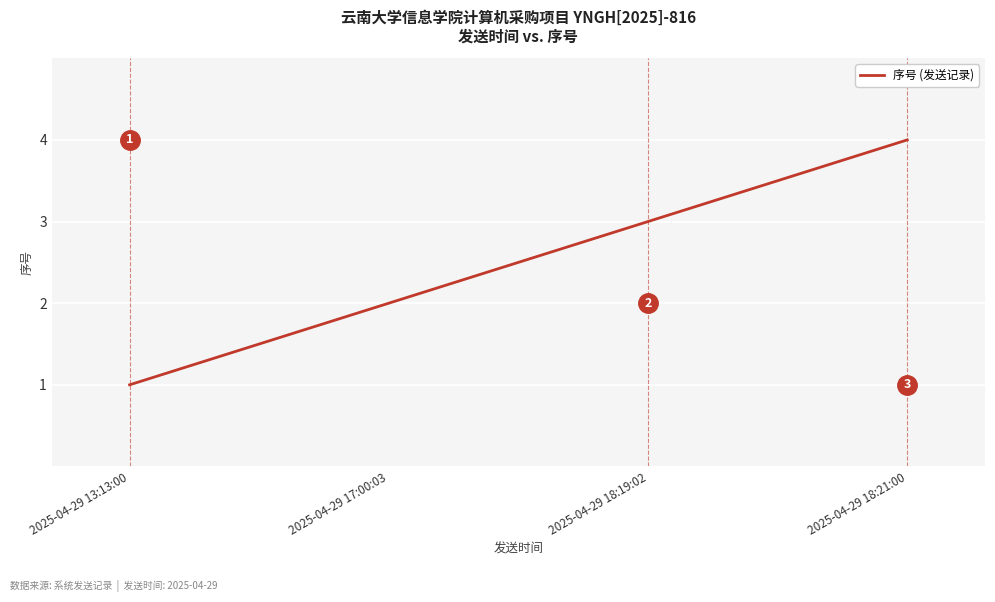

What is the difference between the values at 2025-04-29 18:19:02 and 2025-04-29 18:21:00?

1